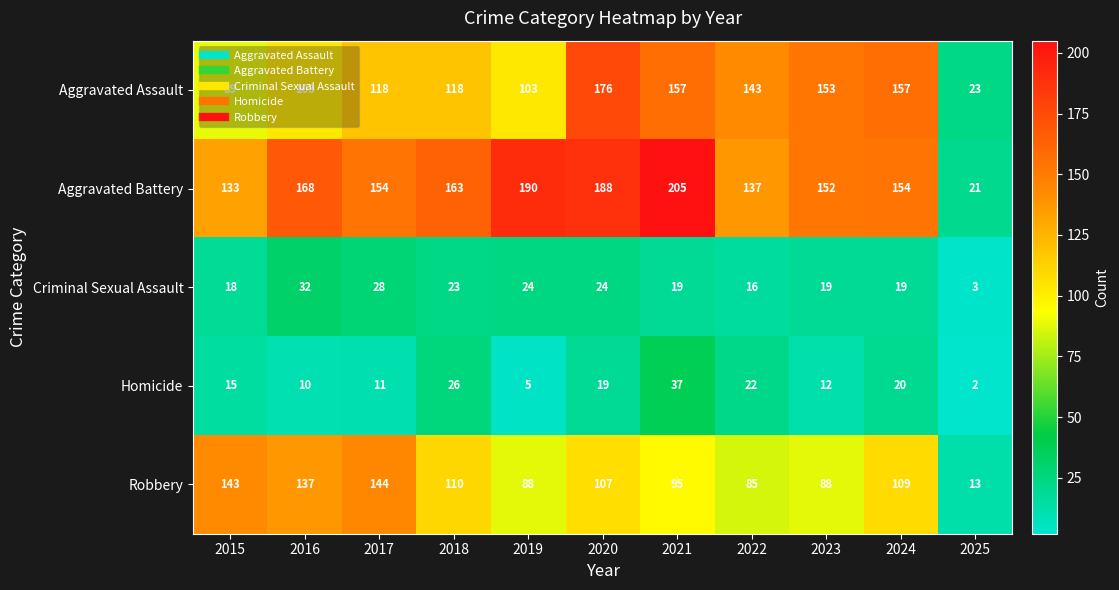

What value does the Homicide series have at 2020?

19